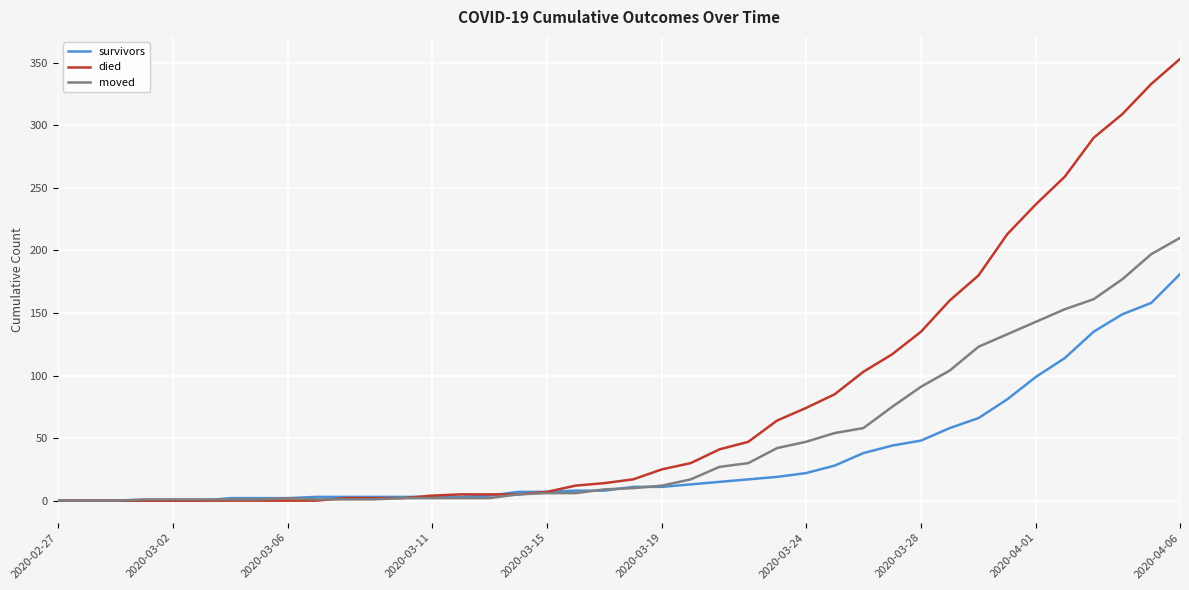

What is the maximum value for survivors?

181